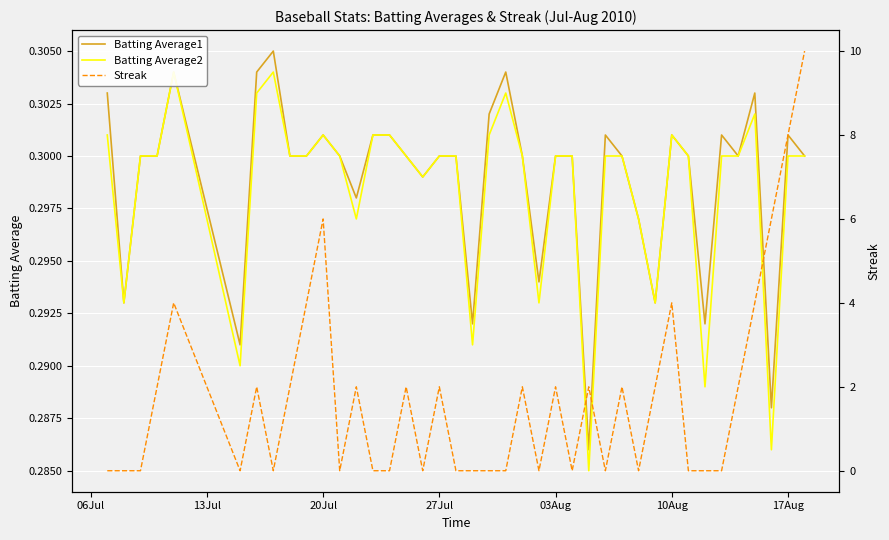

Which series ends up on top after the final intersection of Streak and Batting Average1?

Streak